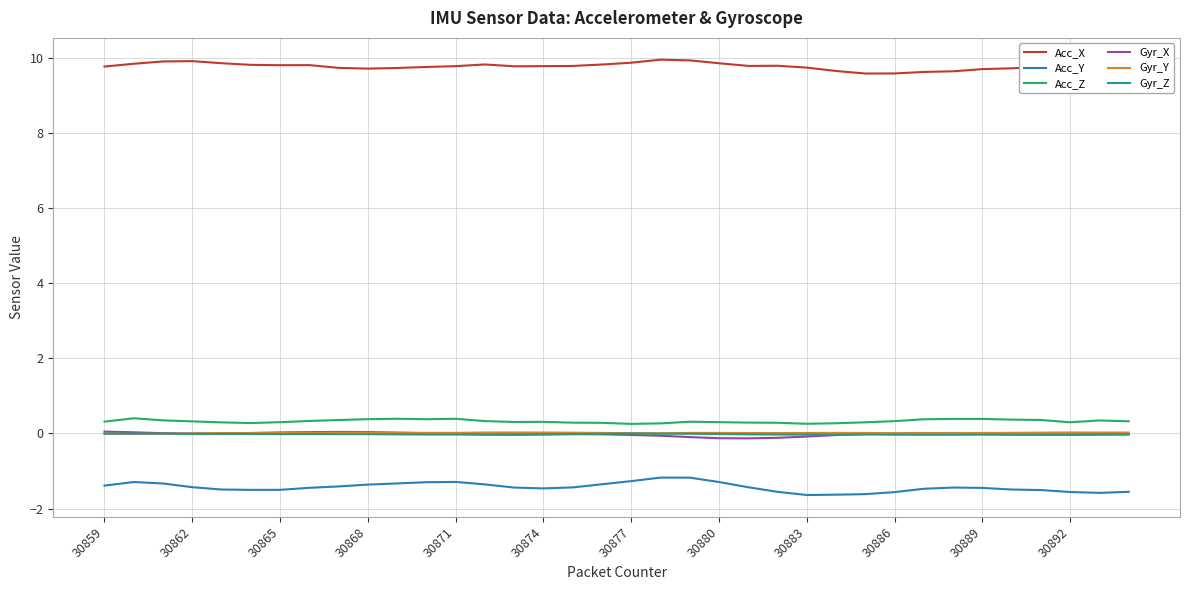

Is this an area chart (filled region under the line)?

No